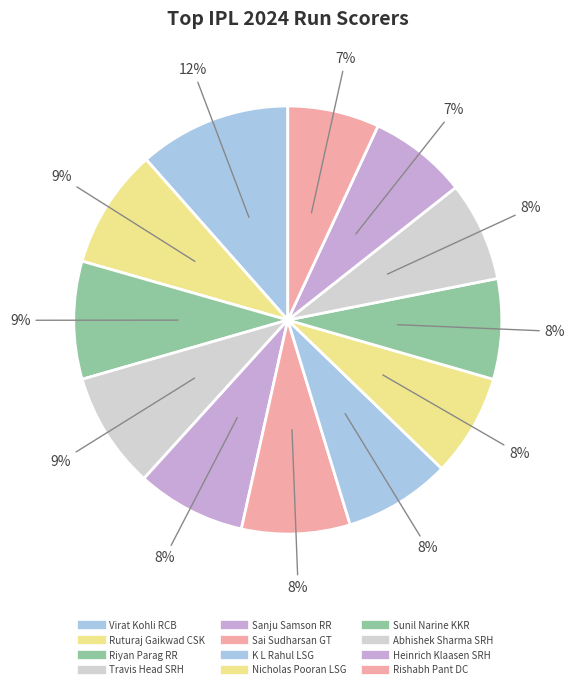

To the nearest percent, what portion does Ruturaj Gaikwad CSK represent?

9%